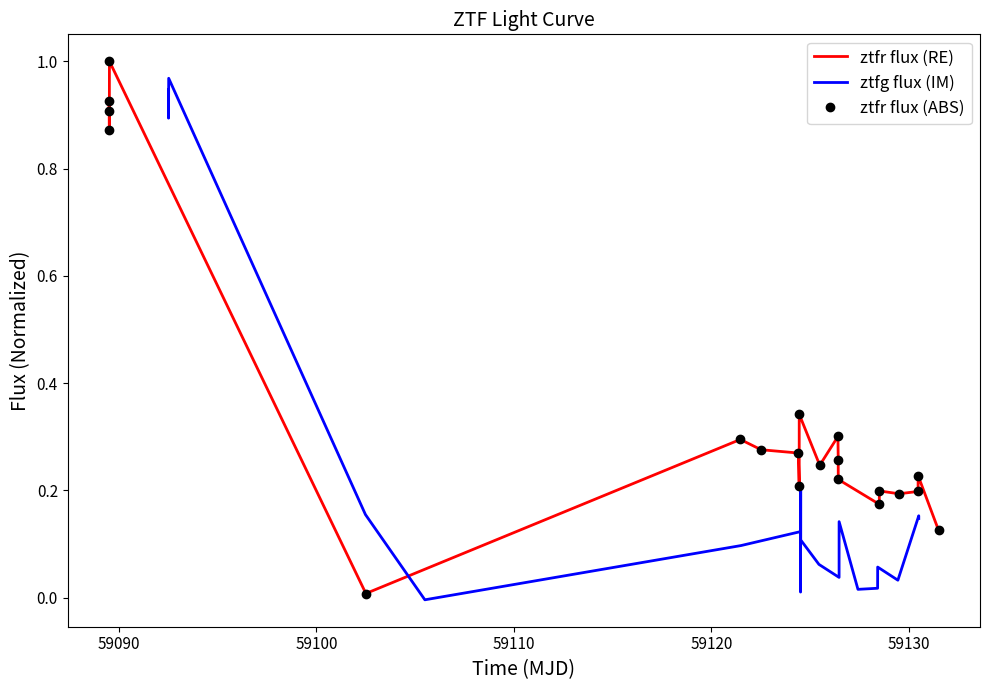

What is the value of the ztfr flux (RE) point at the 20th from the left?

0.1